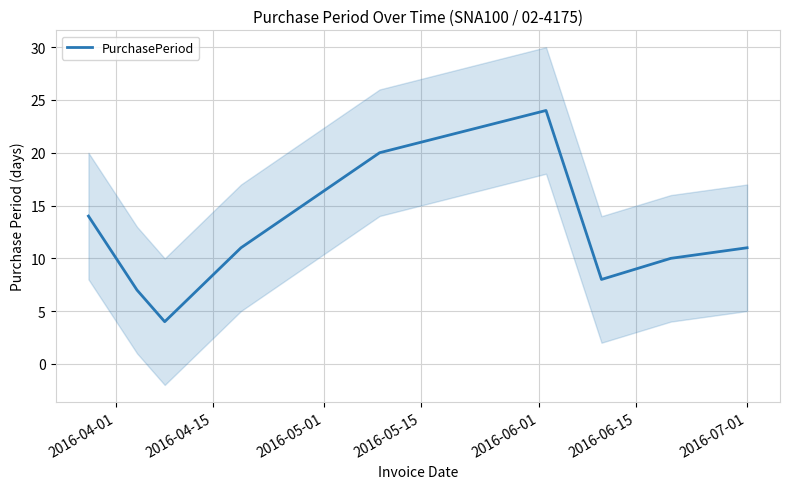

What is the lowest value of the PurchasePeriod series?

4